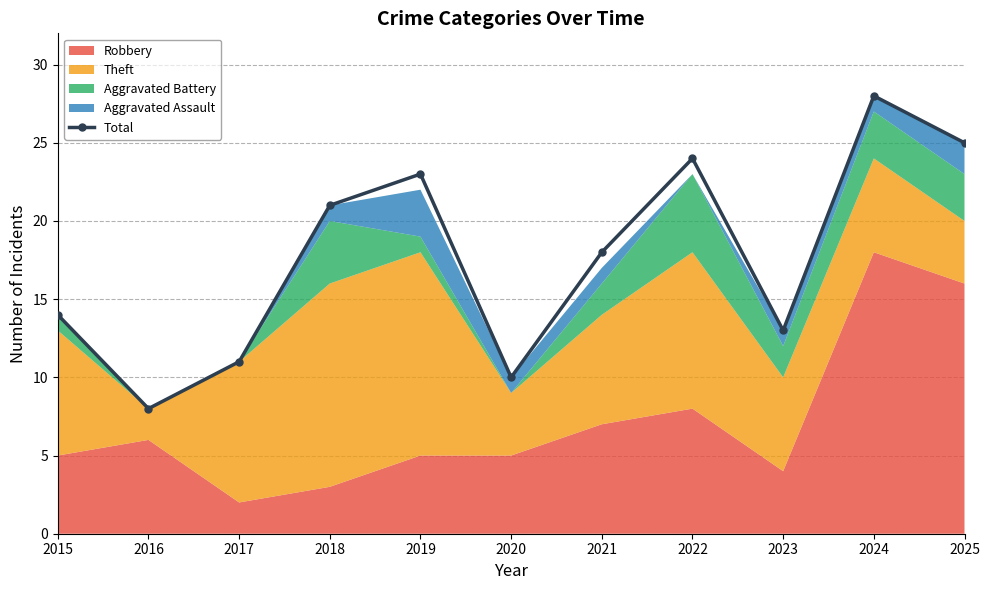

Rank the categories by value from highest to lowest.

2024, 2025, 2022, 2019, 2018, 2021, 2015, 2023, 2017, 2020, 2016